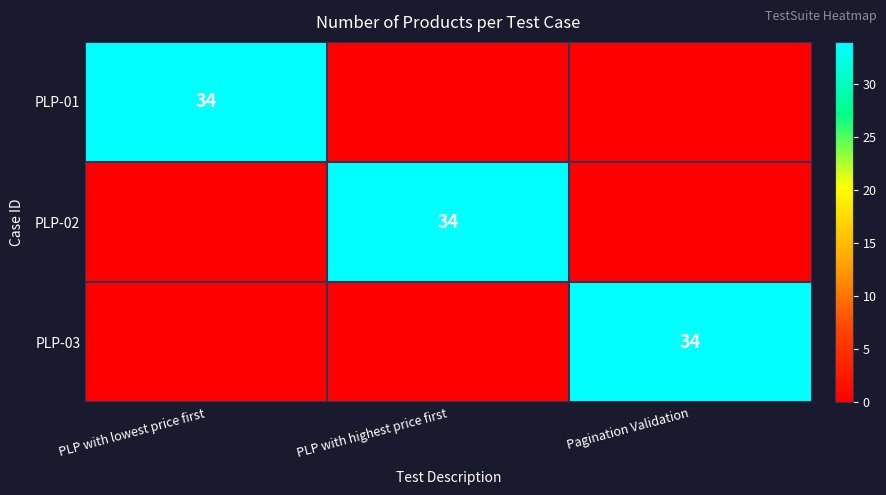

Is it true that PLP-01 equals 34 at PLP with lowest price first?

True